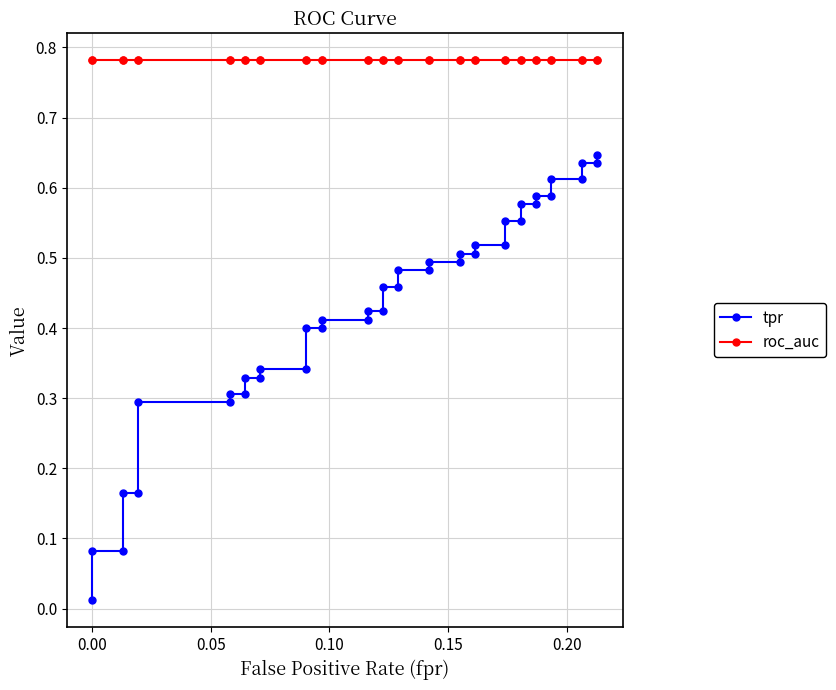

Is the value of roc_auc at 11 greater than the value of tpr at 29?

Yes